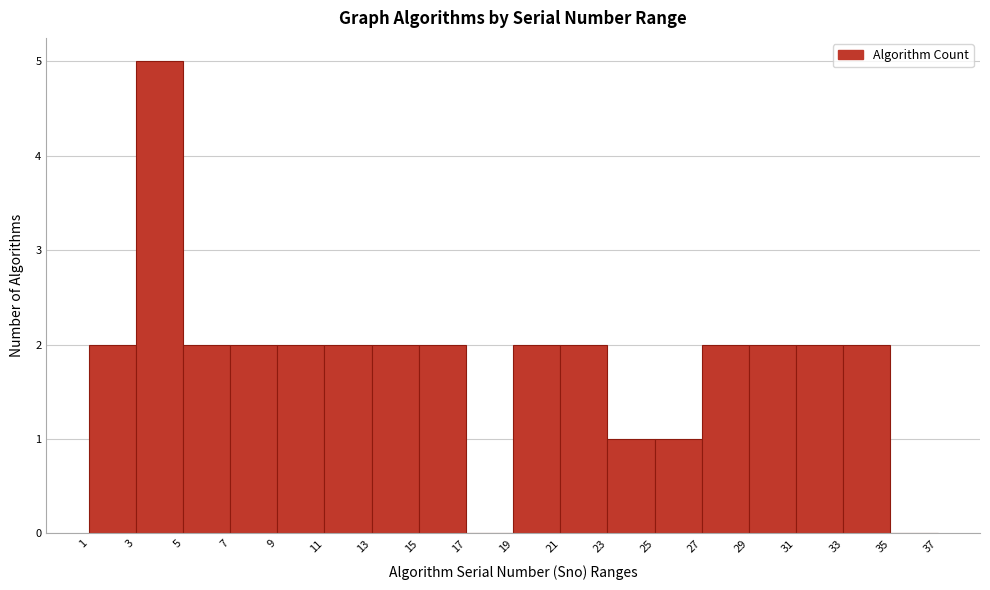

Reading left to right, transcribe this chart: for each bar, give the range it covers on the x-axis and its height. The values are not printed on the chart, so give them approximately, as read against the axis.

1 to 3: 2
3 to 5: 5
5 to 7: 2
7 to 9: 2
9 to 11: 2
11 to 13: 2
13 to 15: 2
15 to 17: 2
17 to 19: 0
19 to 21: 2
21 to 23: 2
23 to 25: 1
25 to 27: 1
27 to 29: 2
29 to 31: 2
31 to 33: 2
33 to 35: 2
35 to 37: 0